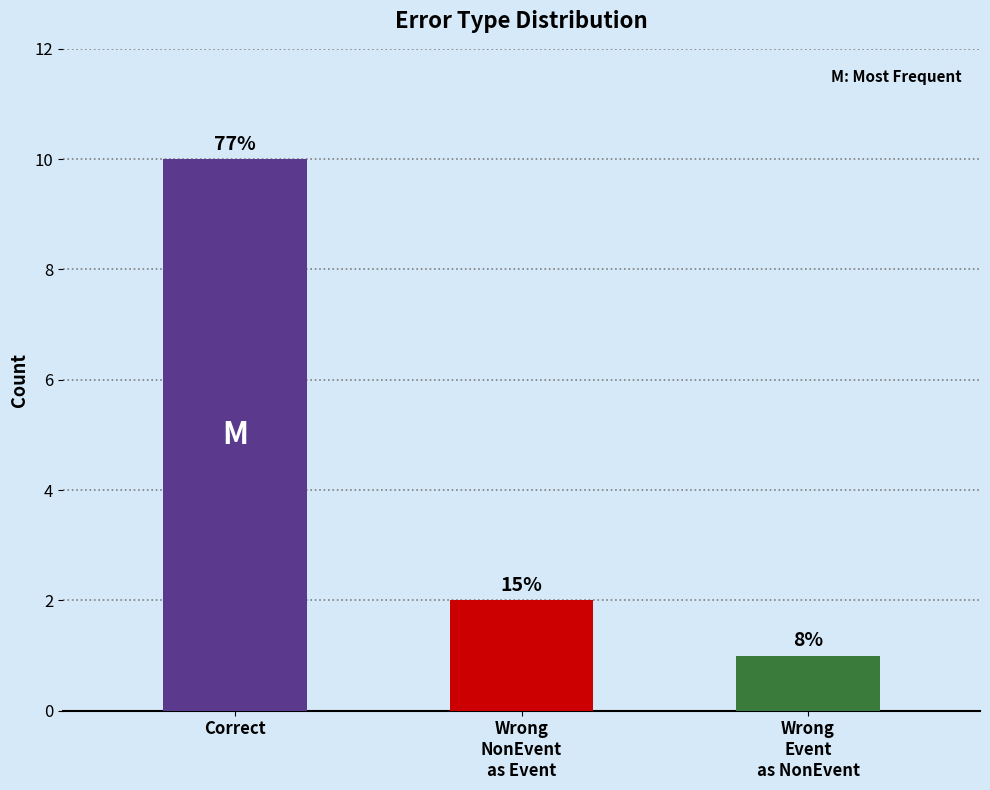

What is the difference between the maximum and minimum values?

9